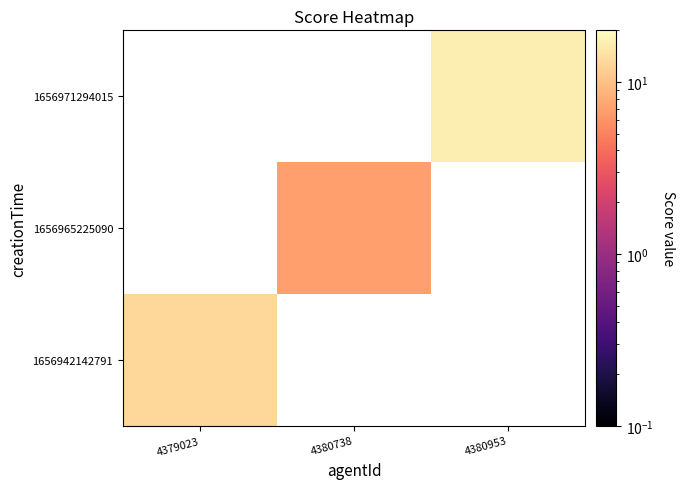

How many values in 1656965225090 are above zero?

1